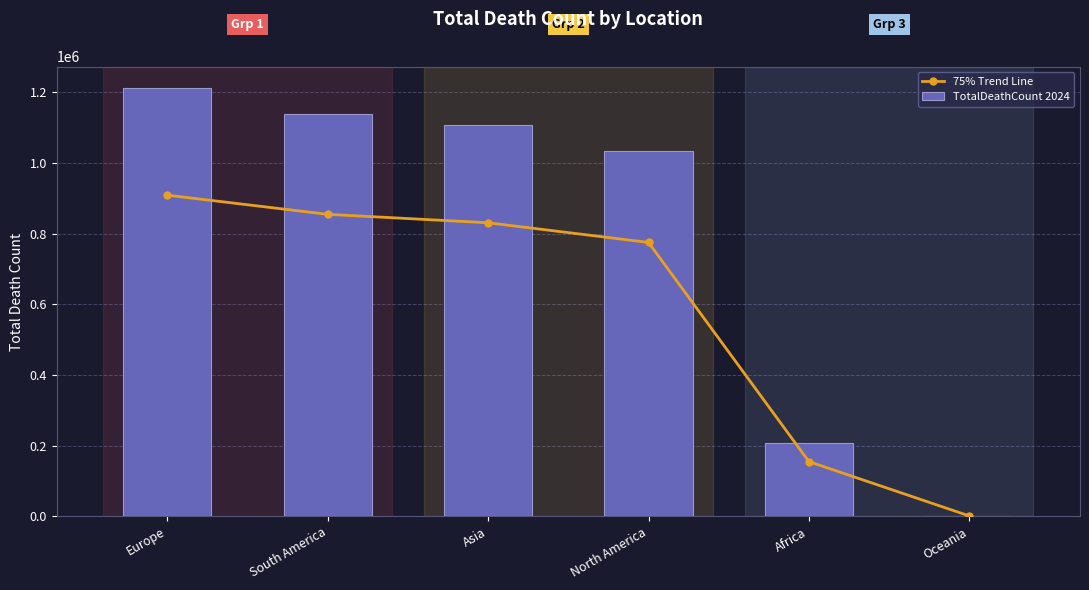

What is the value of the 75% Trend Line bar at the 5th from the left?

155058.0